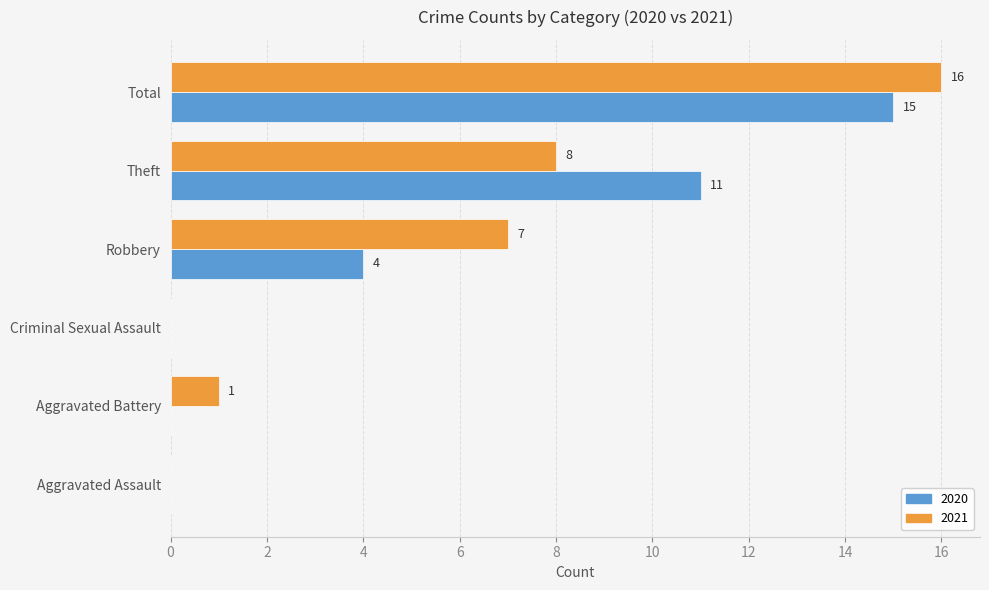

Count the number of categories in the chart.

6